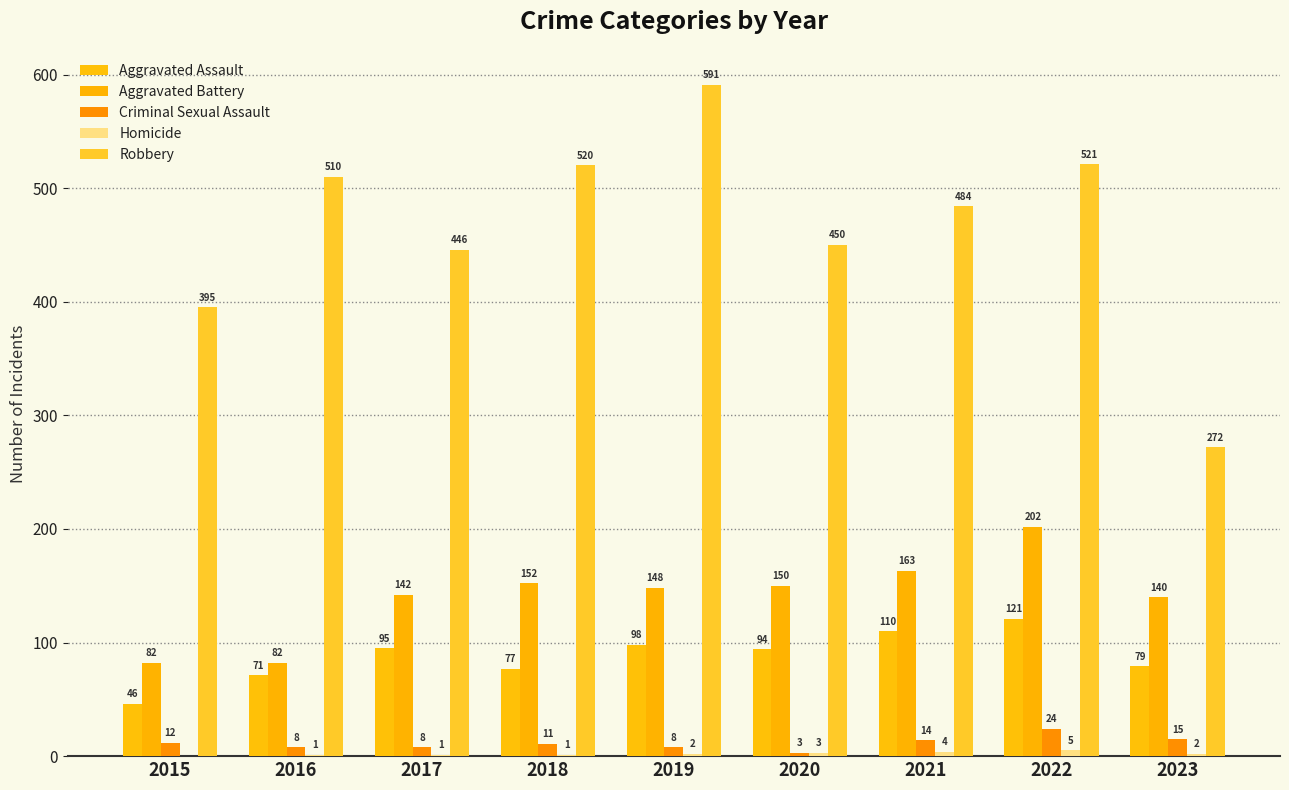

Where is Aggravated Assault nearest to the value 83?

2023